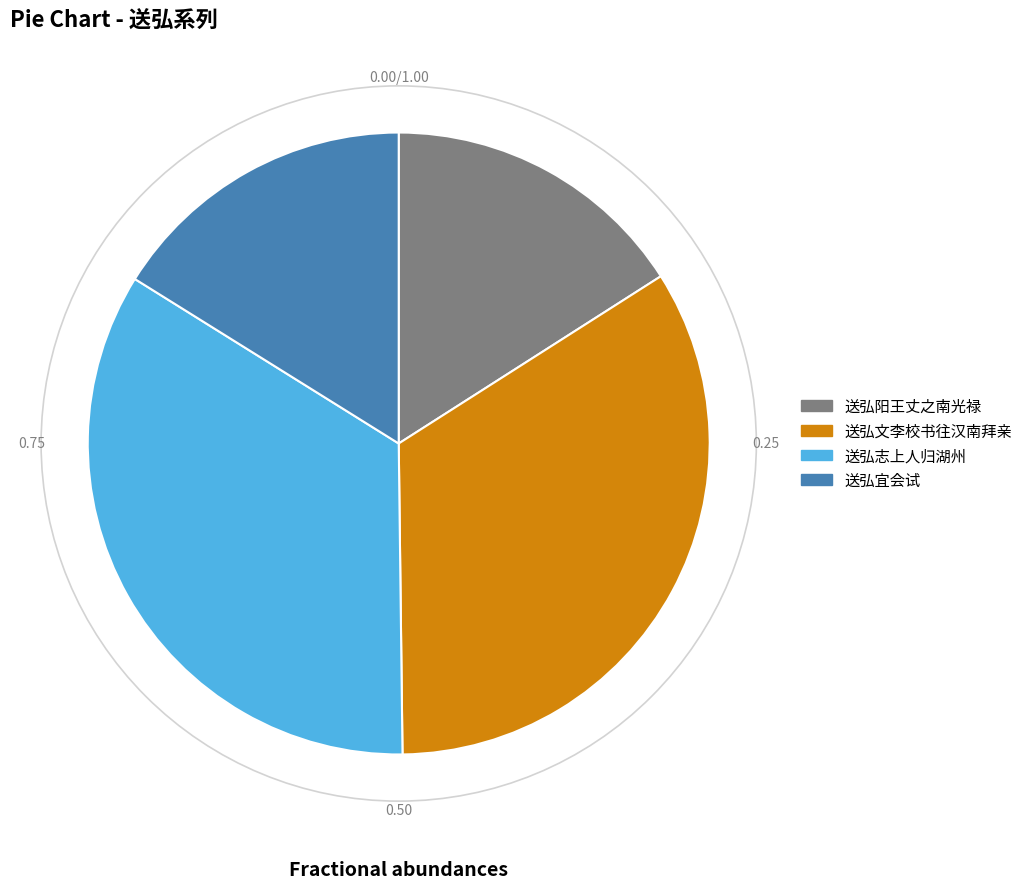

Is there any slice that represents more than half of the pie?

No